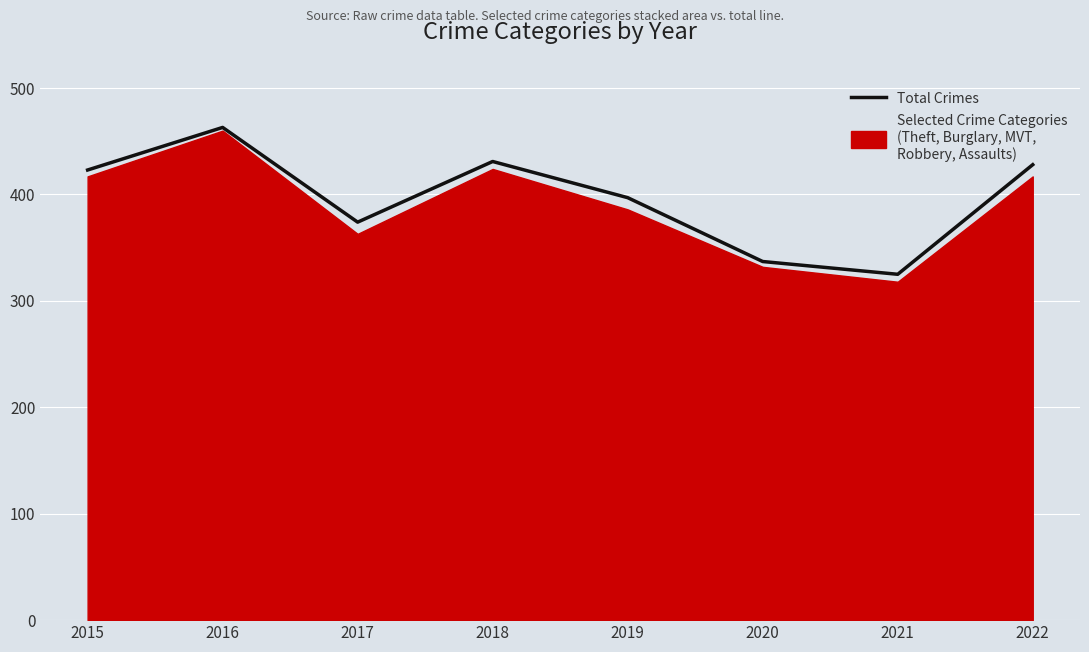

What is the change in value from 2017 to 2018?

+57